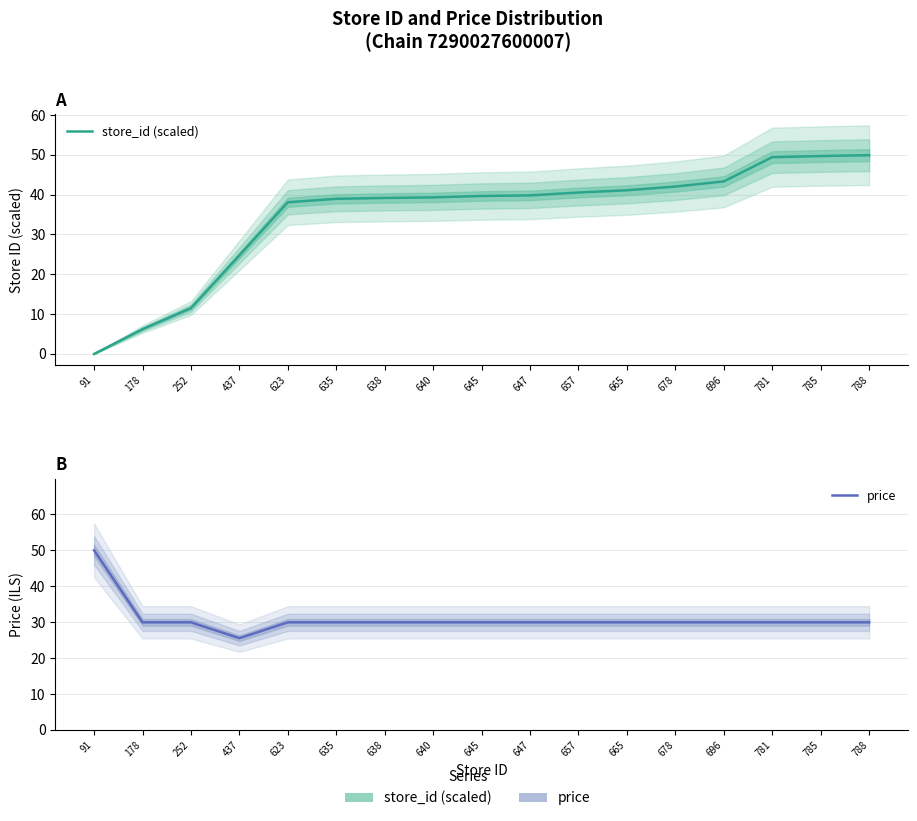

True or false: price and store_id (scaled) cross at least once.

True